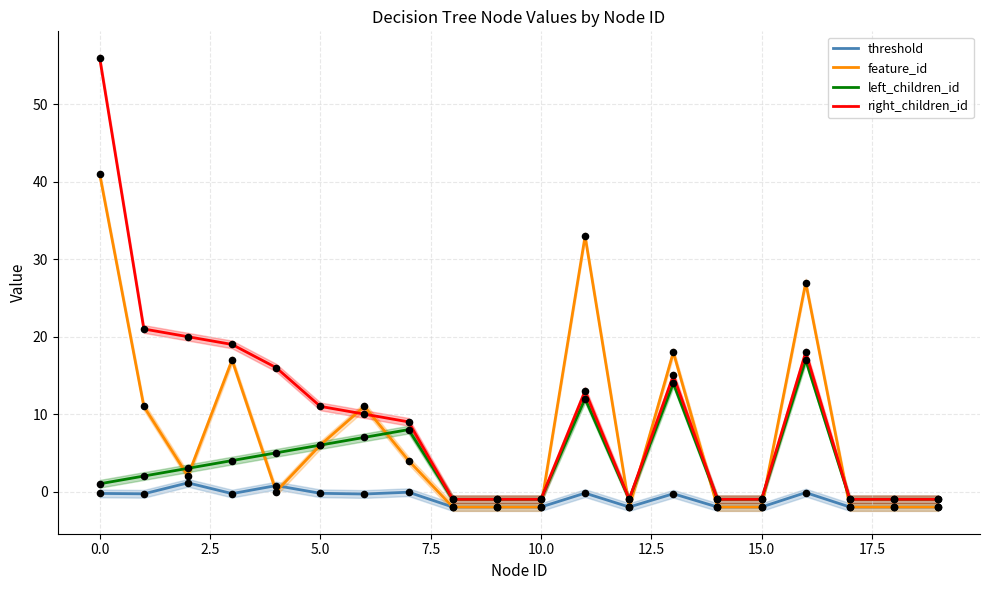

Which series has the largest total across all categories?

right_children_id